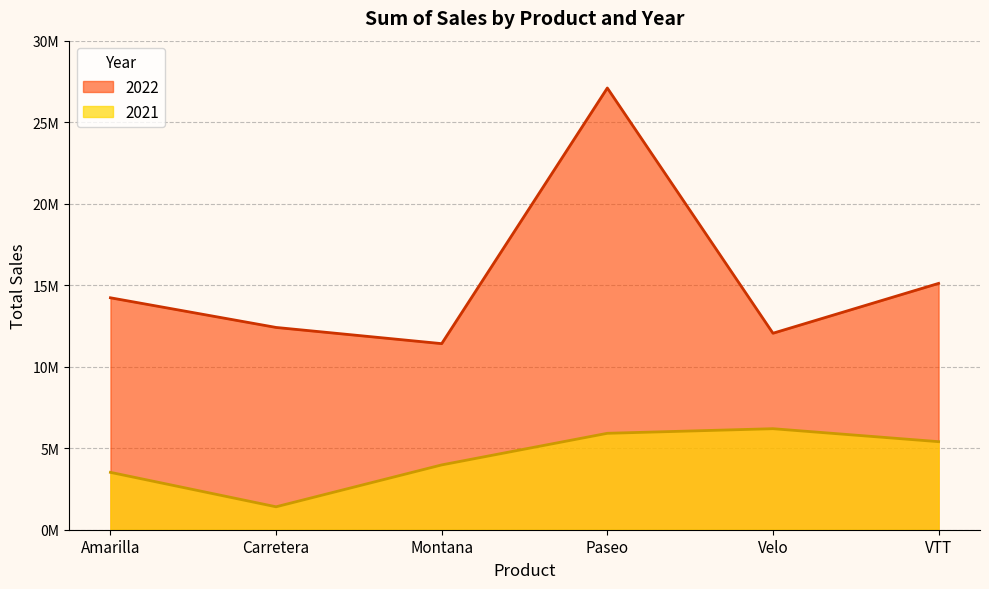

Reading left to right, extract all data points from this chart.

2021: 3519132.5	1406865.9	3975783.0	5914747.1	6197299.8	5401427.2
2022: 14227983.5	12408442.0	11415018.8	27096396.9	12052759.7	15110493.8